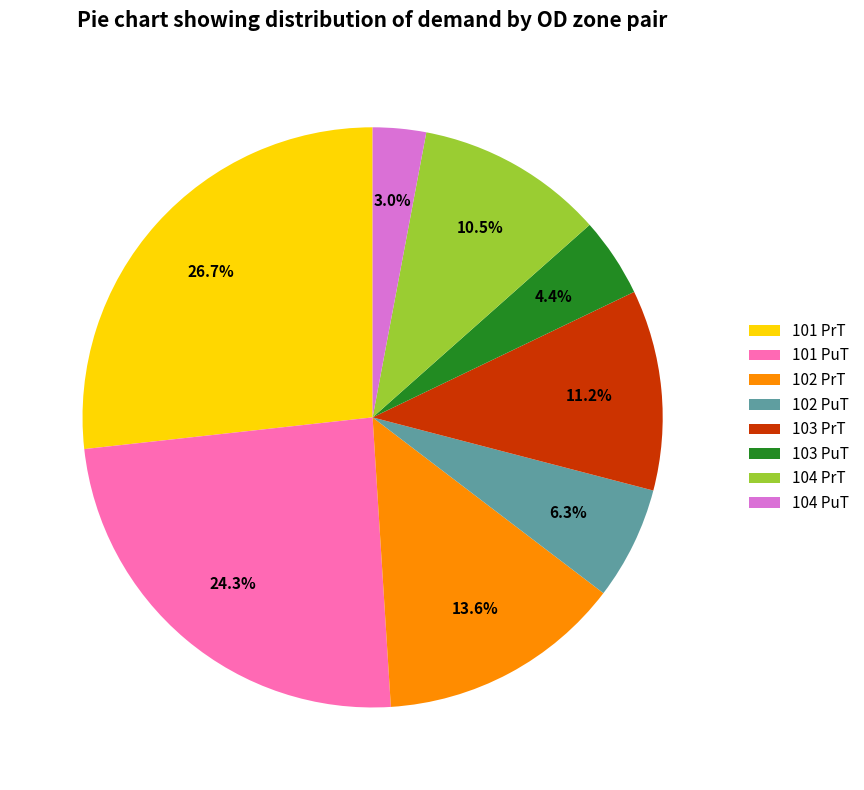

Approximately how many times larger is the value at 103 PuT compared to 104 PrT?

0.4